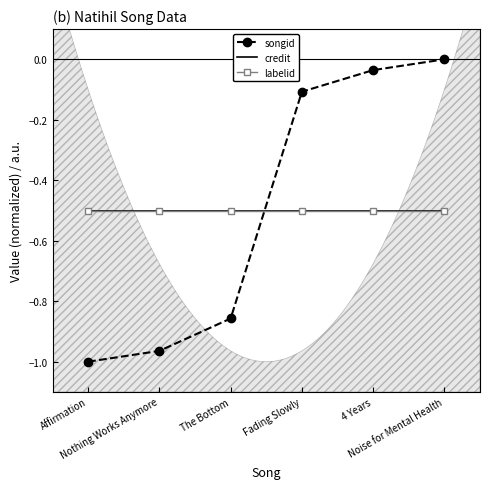

How many lines are shown in the chart?

3